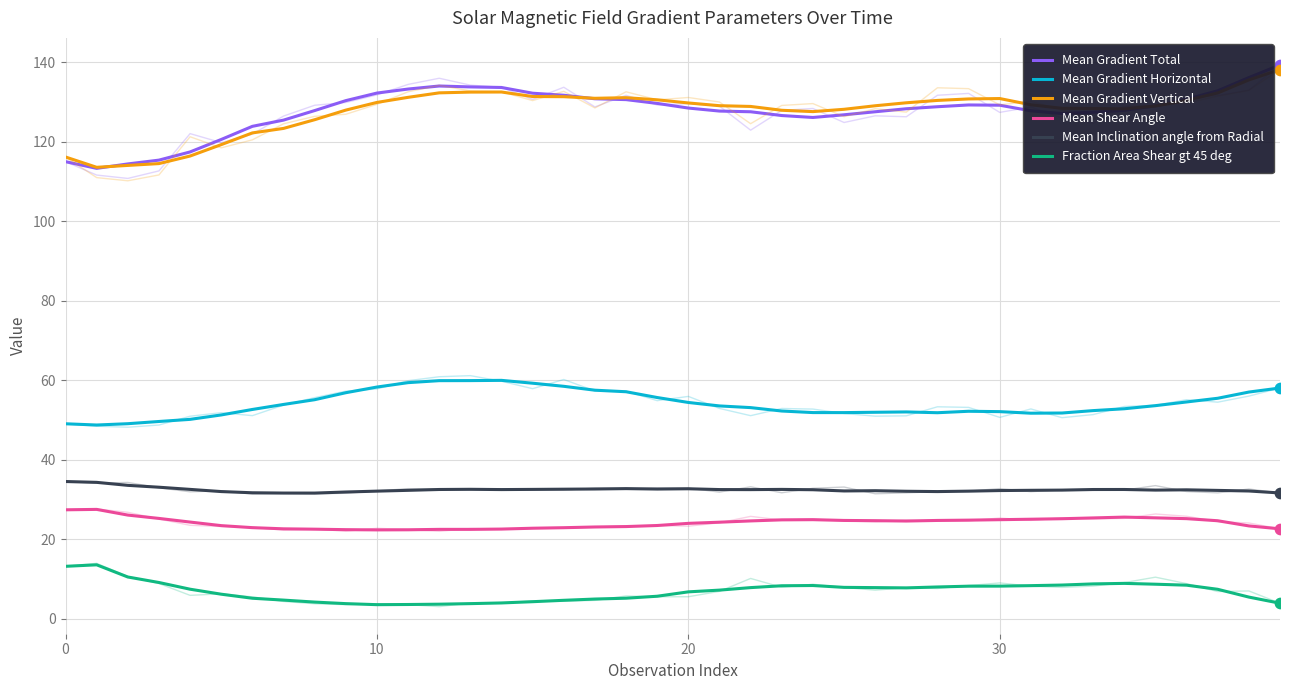

Which series has the largest total across all categories?

Mean Gradient Total